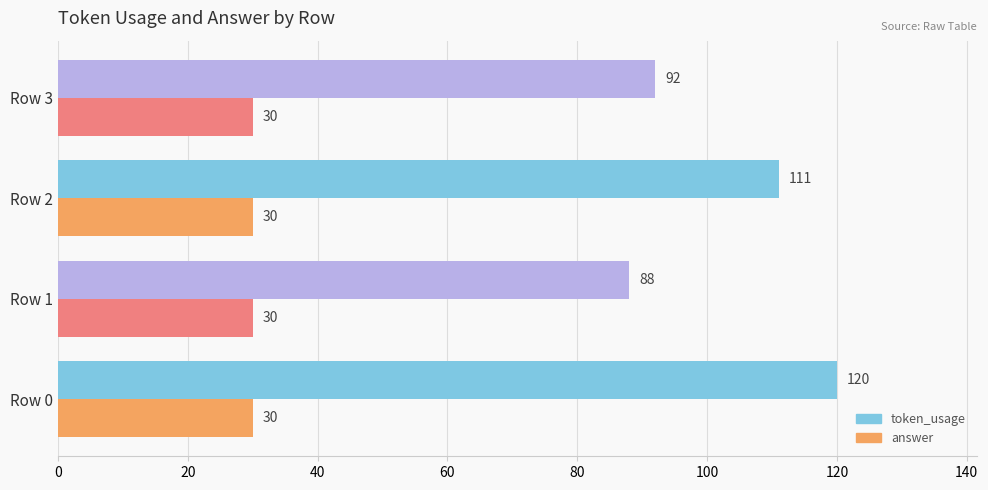

How many token_usage values are between 92 and 120?

3